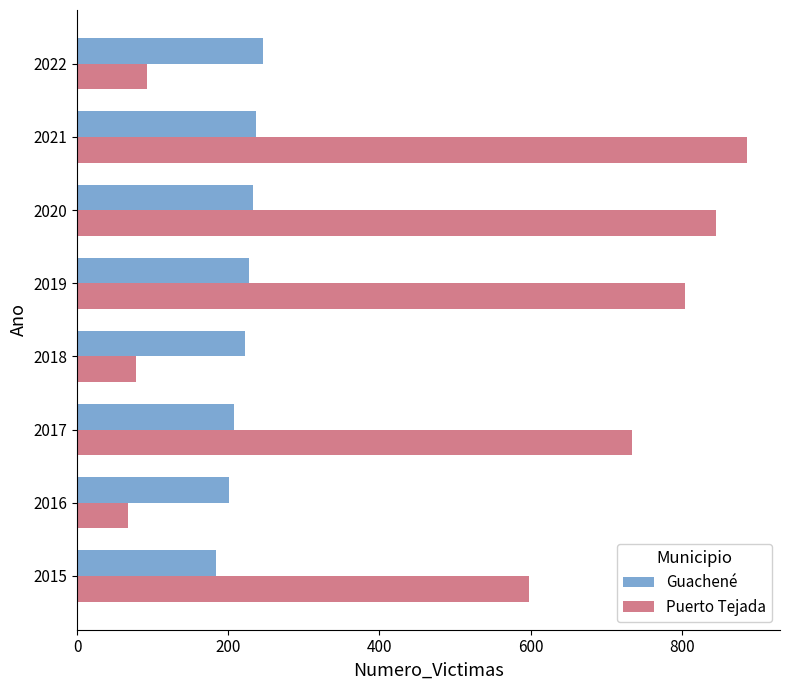

Between 2021 and 2022, which series saw the biggest shift?

Puerto Tejada